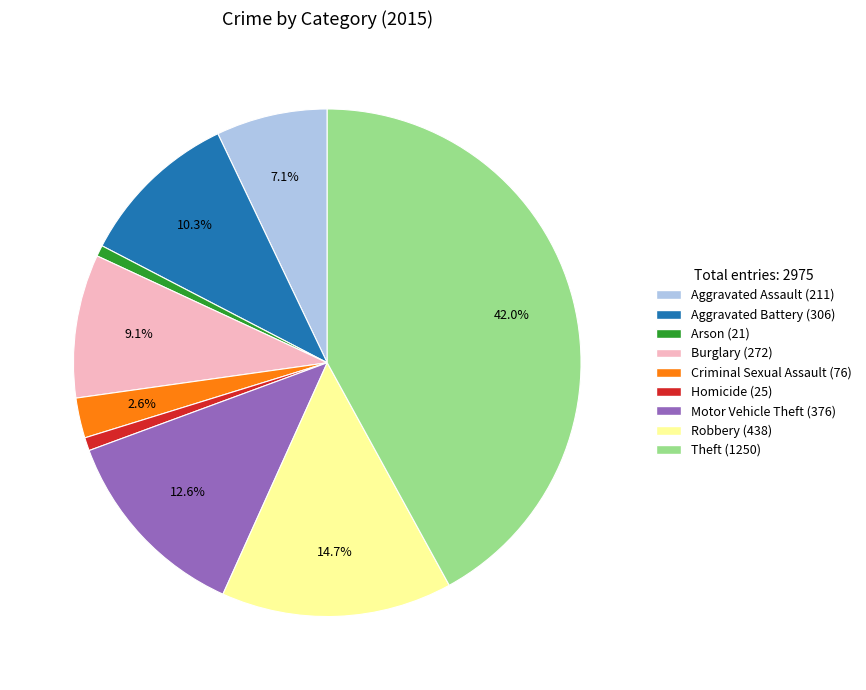

To the nearest percent, what is the difference between the Aggravated Battery and Aggravated Assault slice percentages?

3%